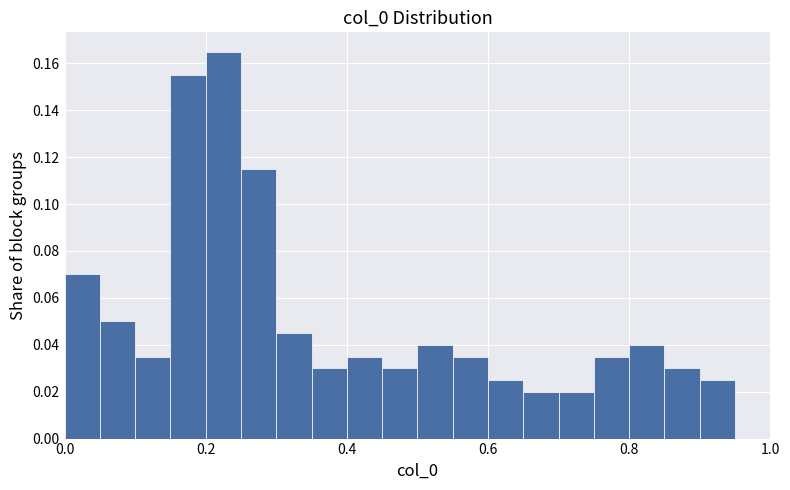

Read against the x-axis, roughly where is the centre of the tallest bar?

0.22